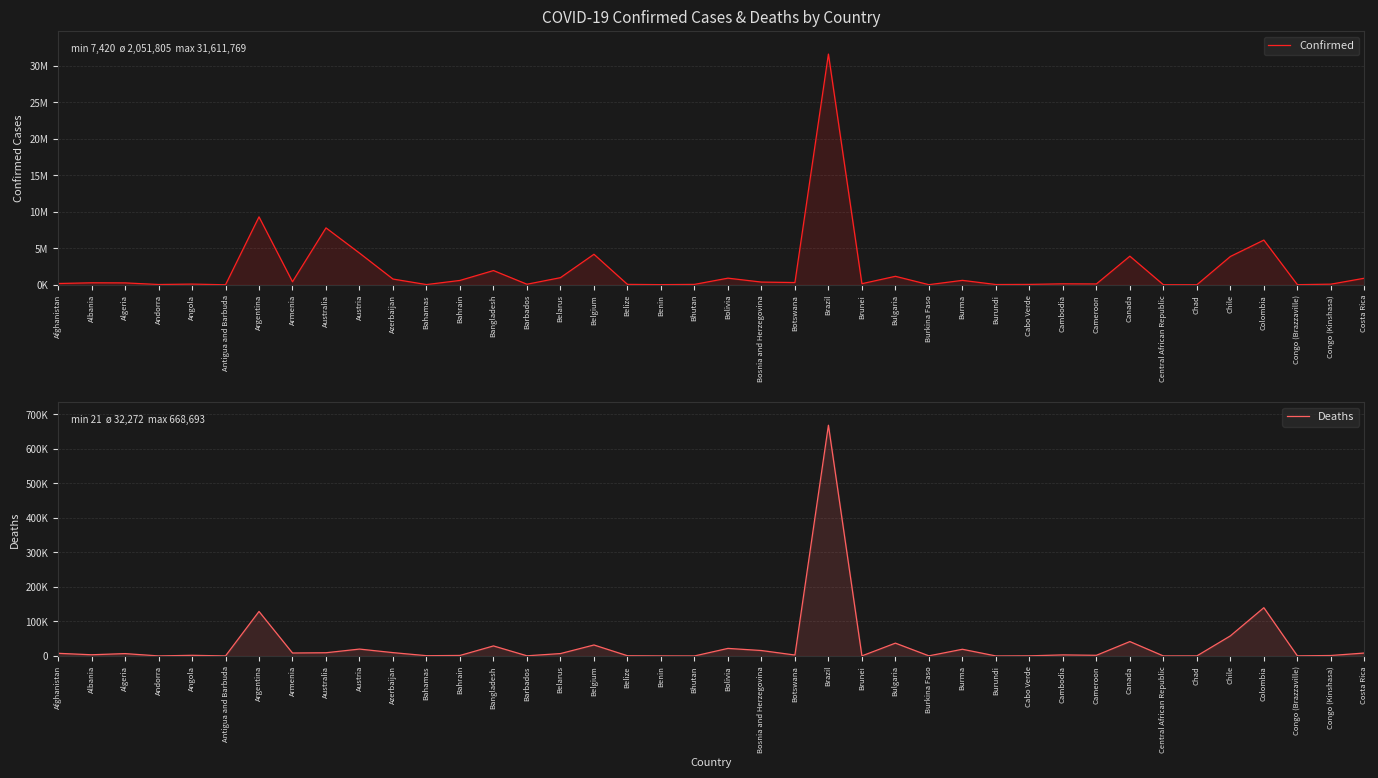

Rank the categories by Confirmed value from lowest to highest.

Chad, Antigua and Barbuda, Central African Republic, Burkina Faso, Congo (Brazzaville), Benin, Bahamas, Burundi, Andorra, Cabo Verde, Bhutan, Belize, Barbados, Congo (Kinshasa), Angola, Cameroon, Cambodia, Brunei, Afghanistan, Algeria, Albania, Botswana, Bosnia and Herzegovina, Armenia, Bahrain, Burma, Azerbaijan, Costa Rica, Bolivia, Belarus, Bulgaria, Bangladesh, Chile, Canada, Belgium, Austria, Colombia, Australia, Argentina, Brazil